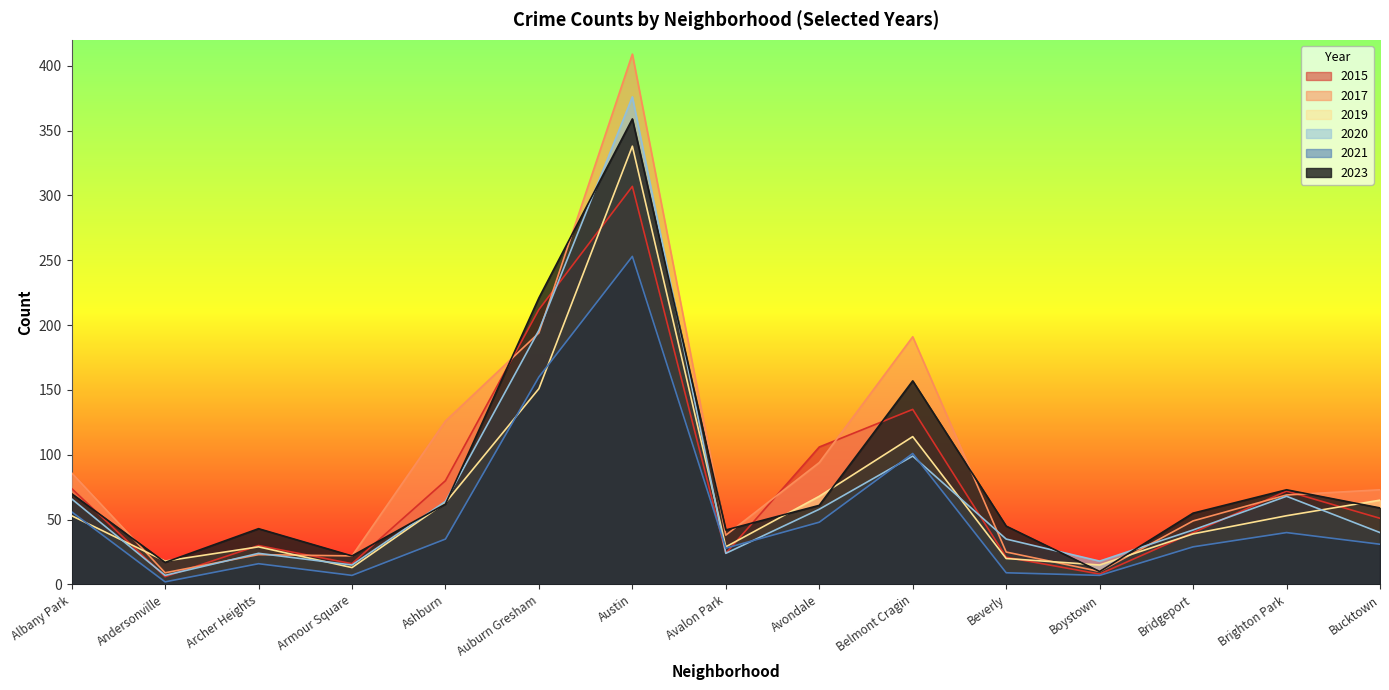

Reading left to right, transcribe all the data shown in this chart.

2015: 74	6	30	16	80	212	307	24	106	135	21	8	40	72	51
2017: 86	9	23	22	126	194	409	38	94	191	25	10	49	69	73
2019: 53	18	29	13	63	151	338	29	68	114	20	15	39	53	65
2020: 66	7	24	15	64	196	376	24	58	99	35	18	42	68	40
2021: 56	2	16	7	35	160	253	28	48	101	9	7	29	40	31
2023: 70	17	43	22	62	221	359	42	61	157	45	10	55	73	59